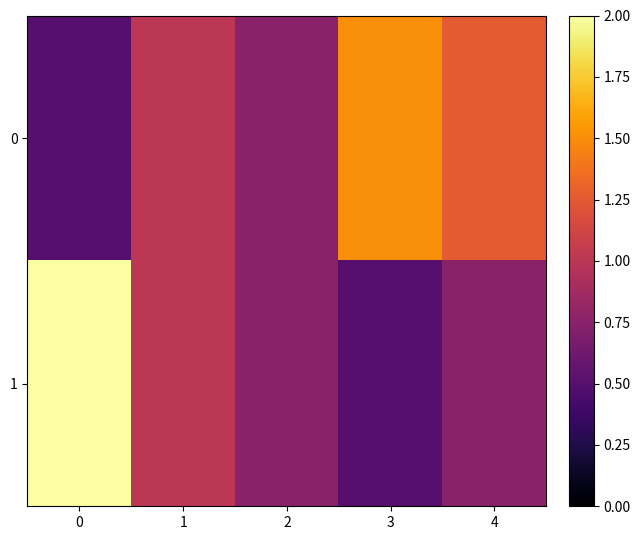

Reading left to right, what are all the values shown in this chart?

0: 0=0.5	1=1.0	2=0.8	3=1.5	4=1.2
1: 0=2.0	1=1.0	2=0.8	3=0.5	4=0.8